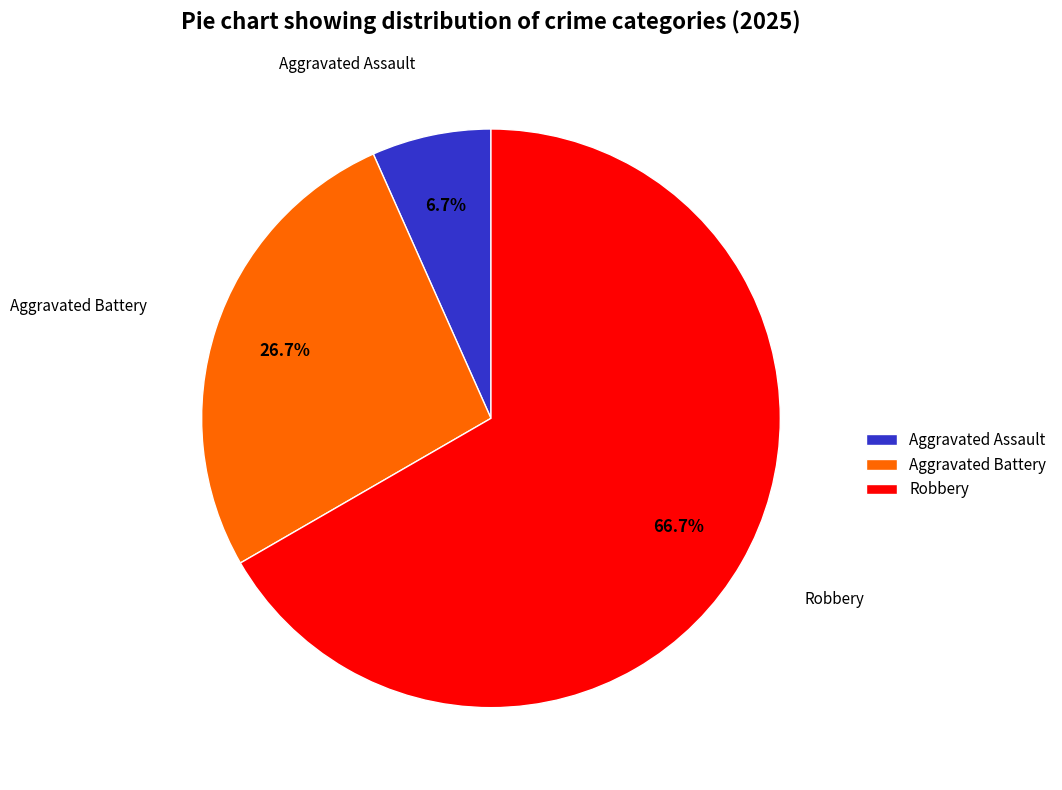

Which category has the biggest portion of the pie?

Robbery